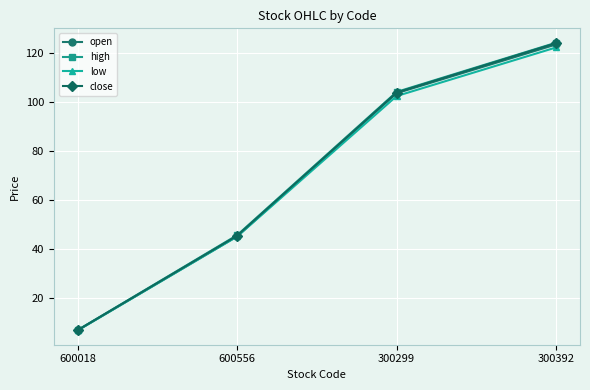

What value does the close series have at 600556?

45.4